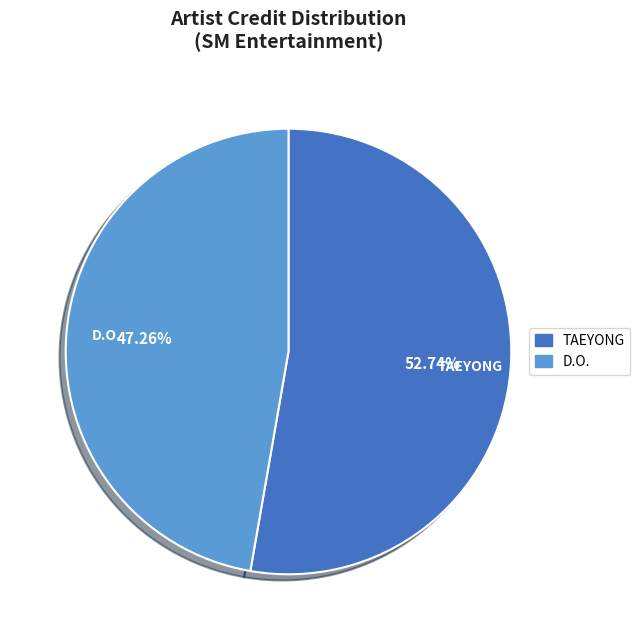

To the nearest percent, what is the difference between the largest and smallest slice percentages?

5%